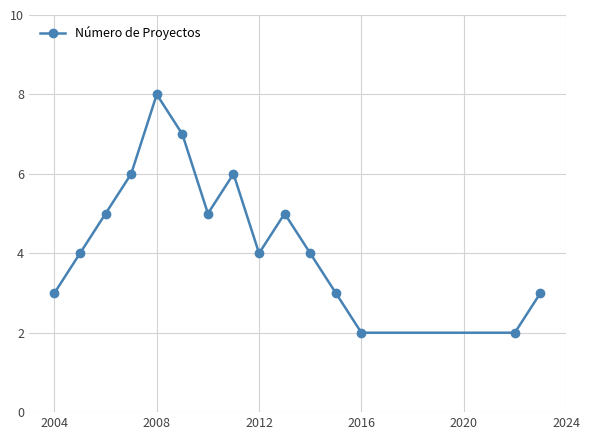

How many values are between 3 and 6?

11